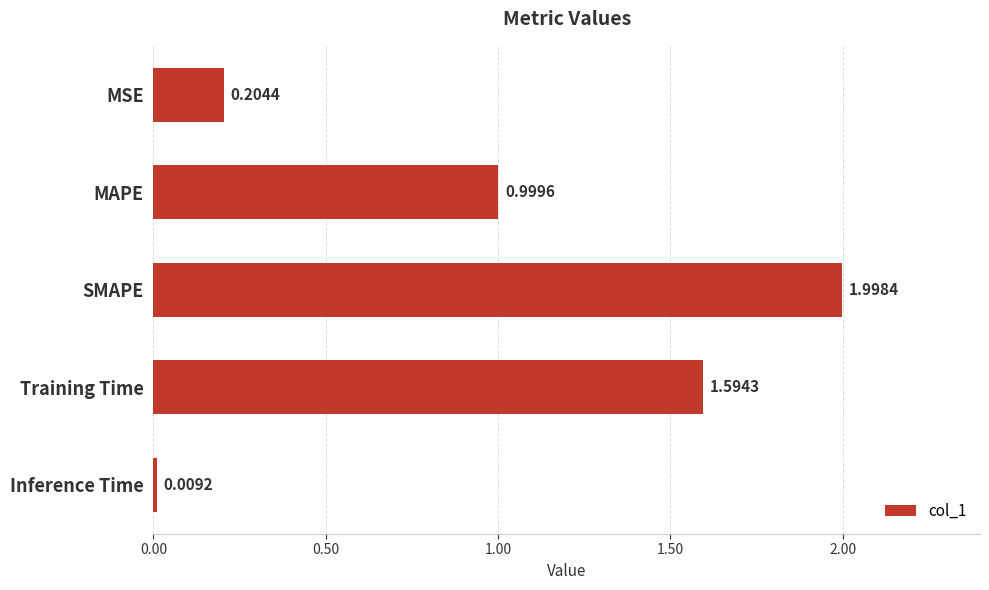

What is the greatest value displayed?

2.0